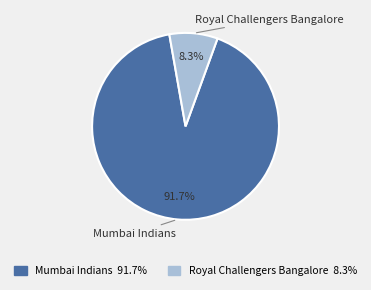

To the nearest percent, what is the average slice percentage?

50%